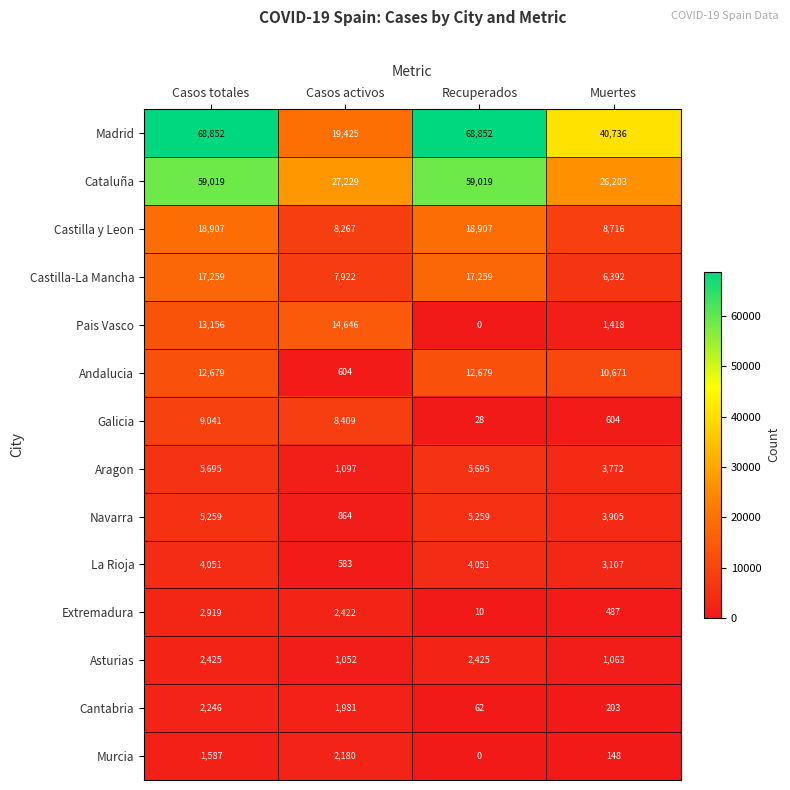

How many Aragon values are between 3772 and 5695?

3